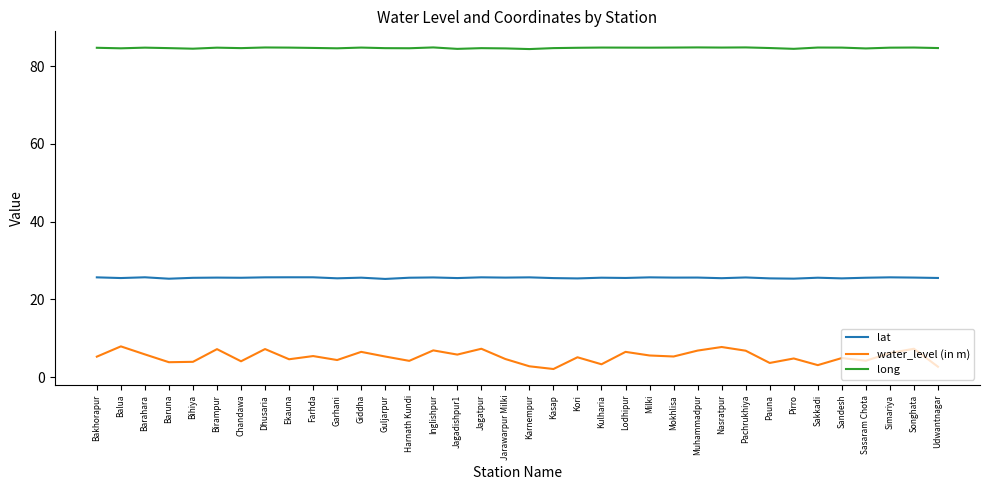

What is the average value of the lat series?

25.6